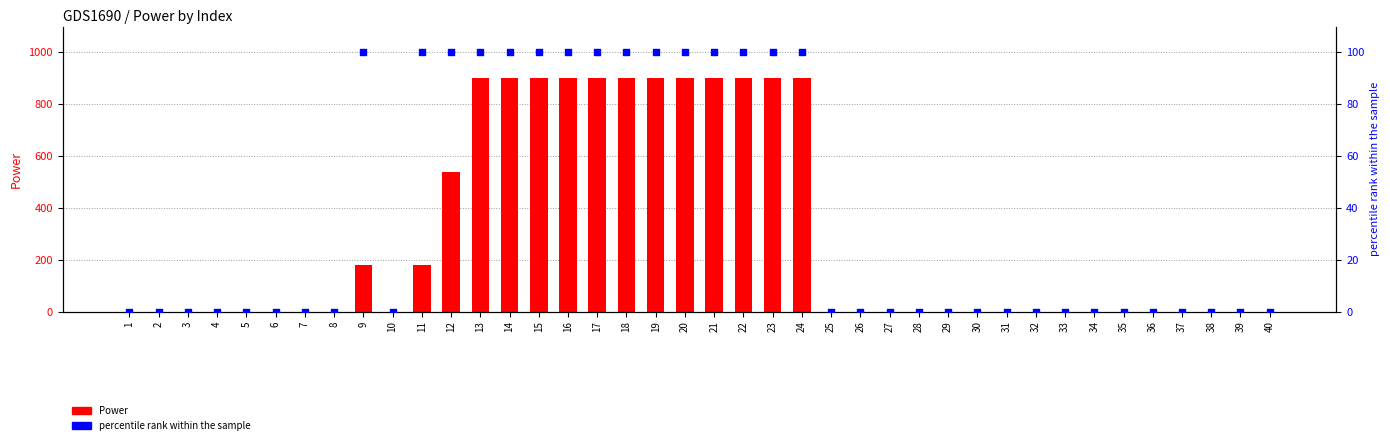

Is the value of Power at 14 greater than the value of percentile rank within the sample at 27?

Yes